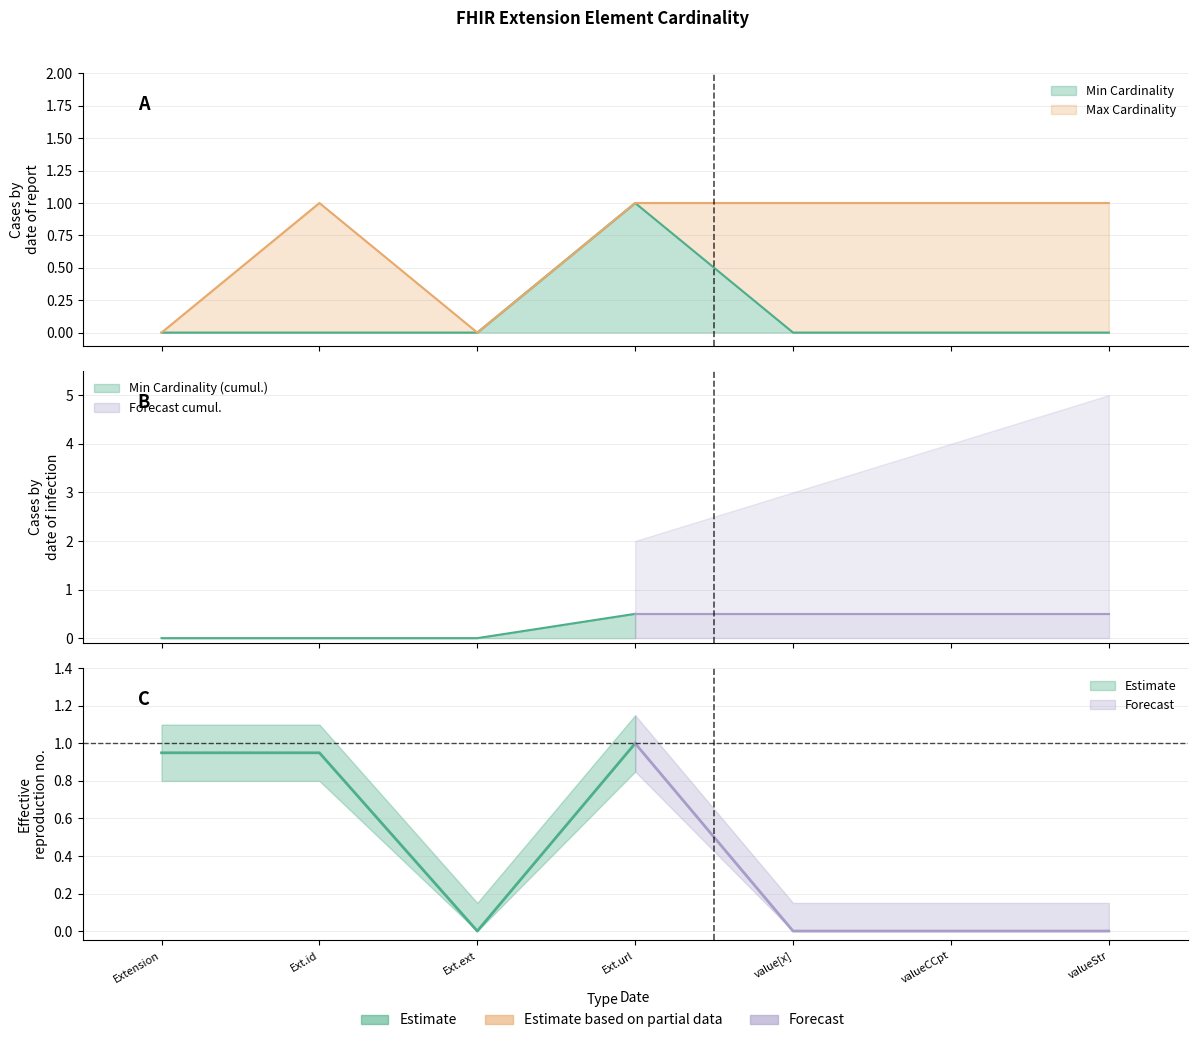

The Max Cardinality series shows 0 at Ext.ext. True or false?

False